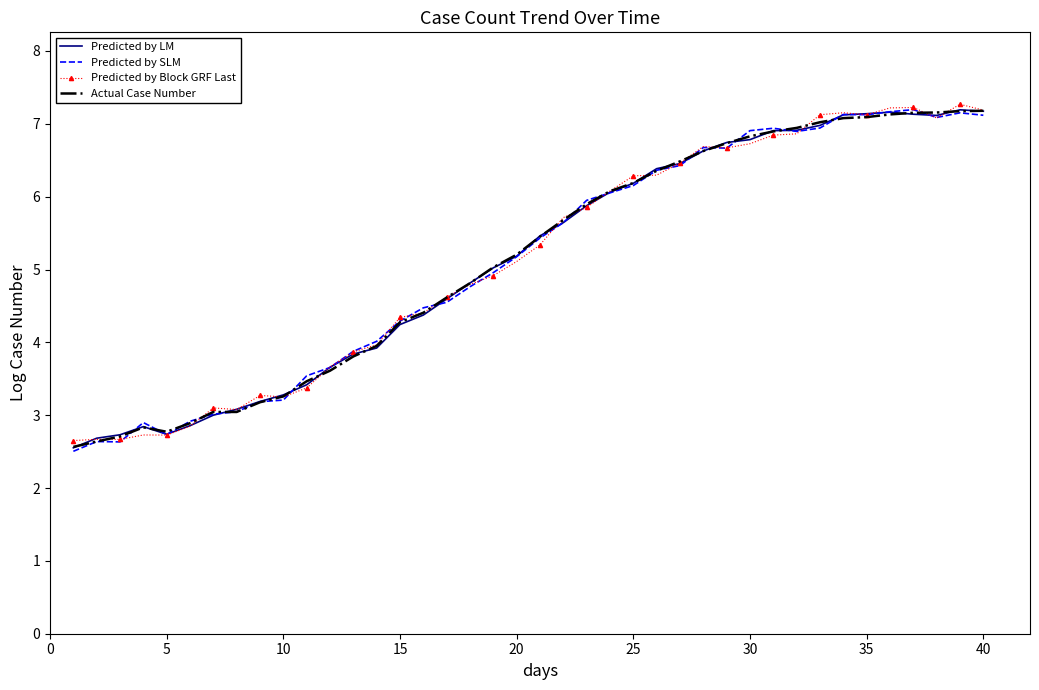

What is the highest value of the Predicted by SLM series?

7.2